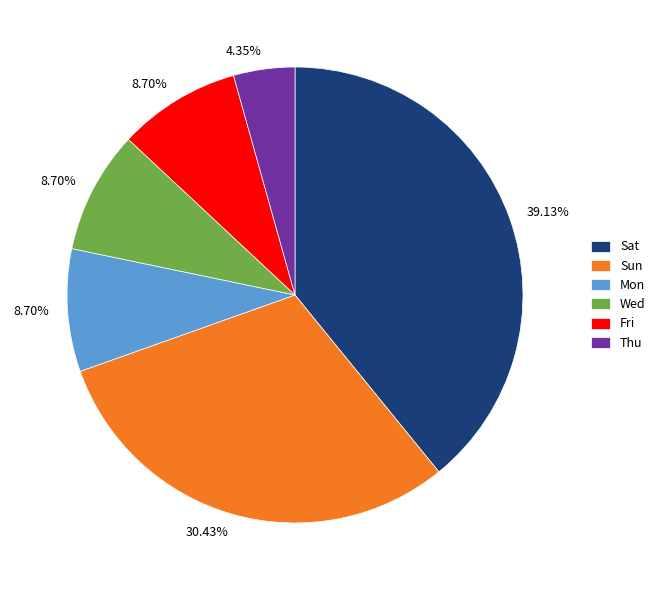

Is there a majority slice in this chart?

No